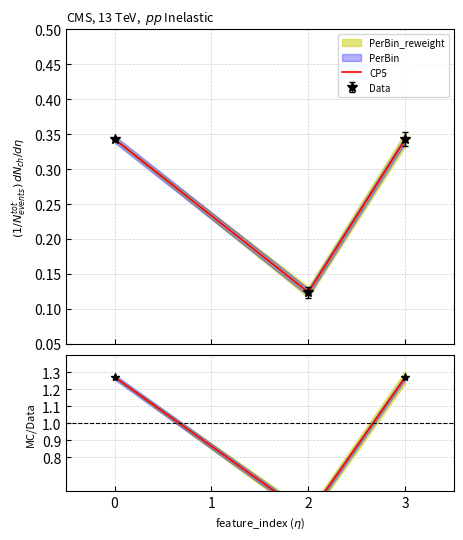

Is it true that the value at 0 is 1.3?

True